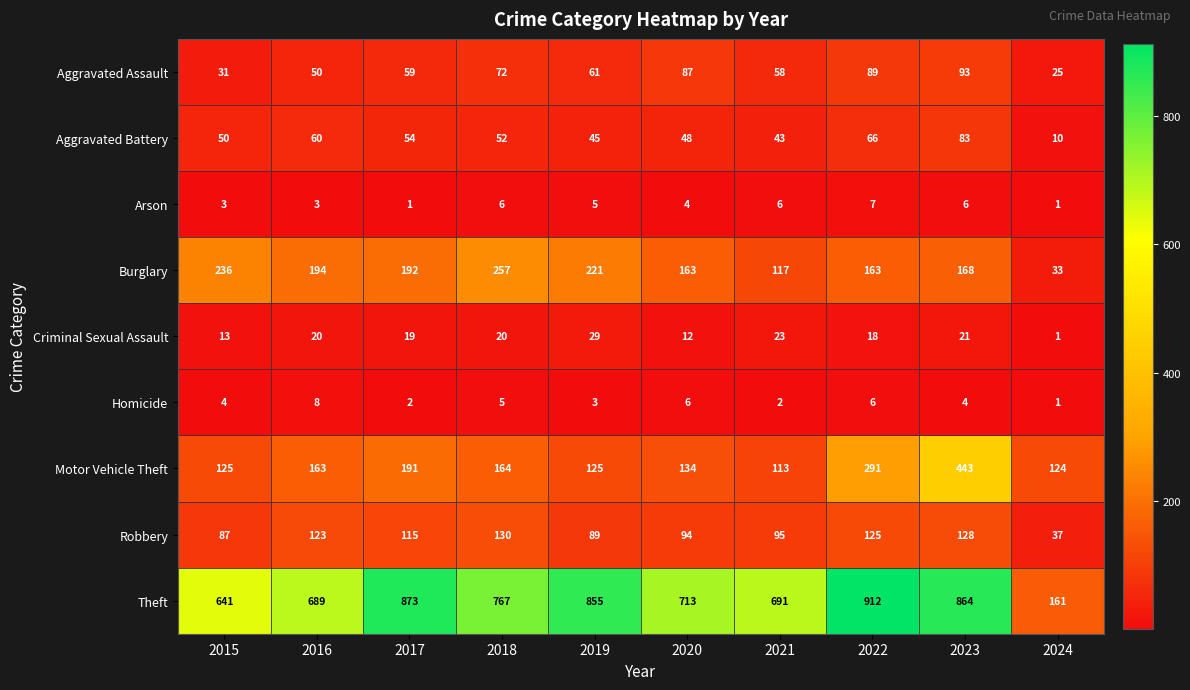

Count the number of categories in the chart.

10